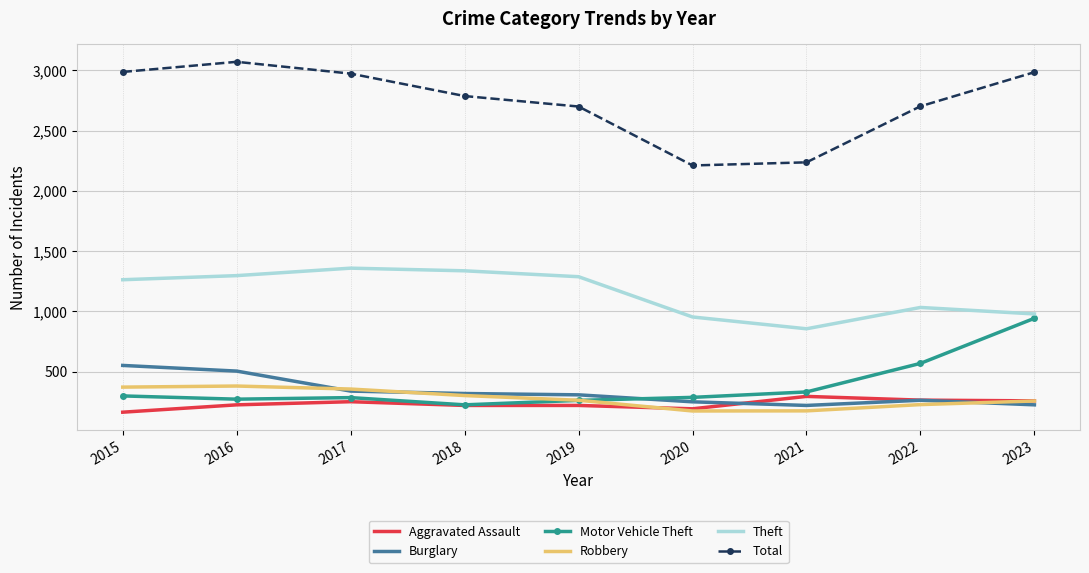

Is the value of Aggravated Assault at 2020 greater than the value of Theft at 2016?

No